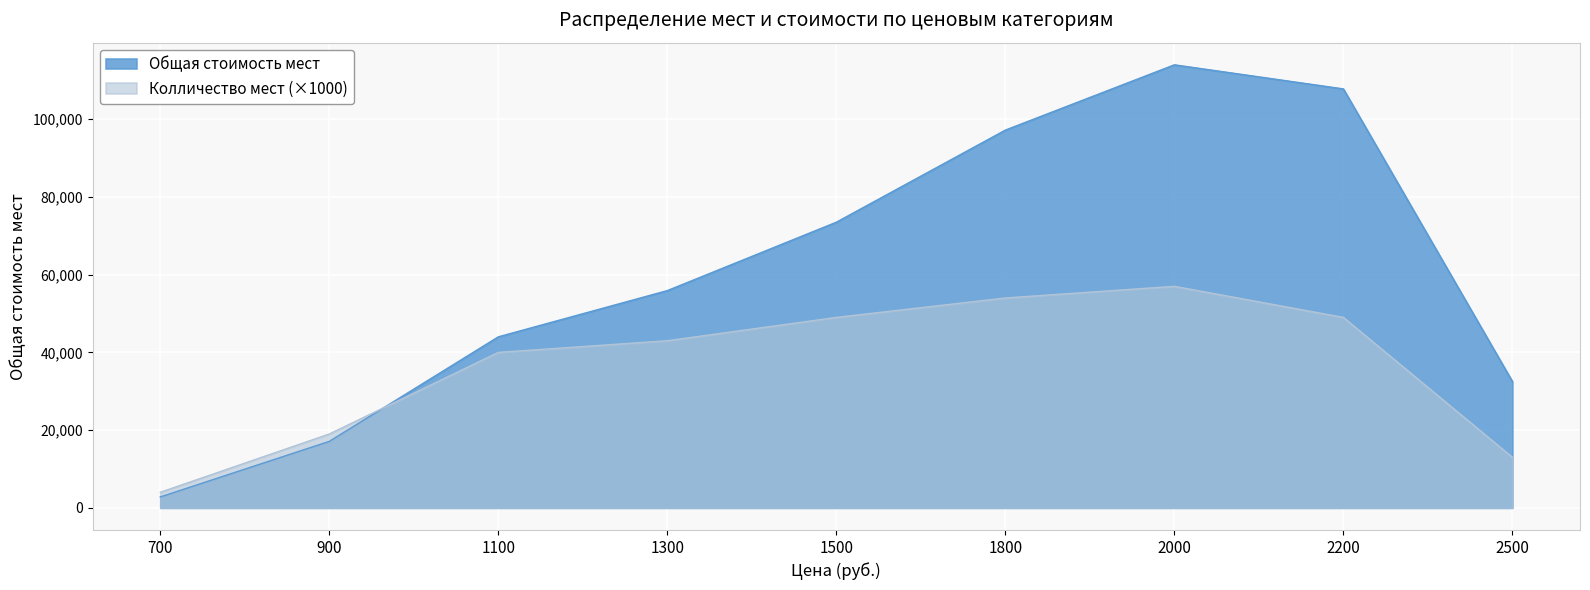

What is the difference between the Колличество мест values at 1300 and 1500?

6000